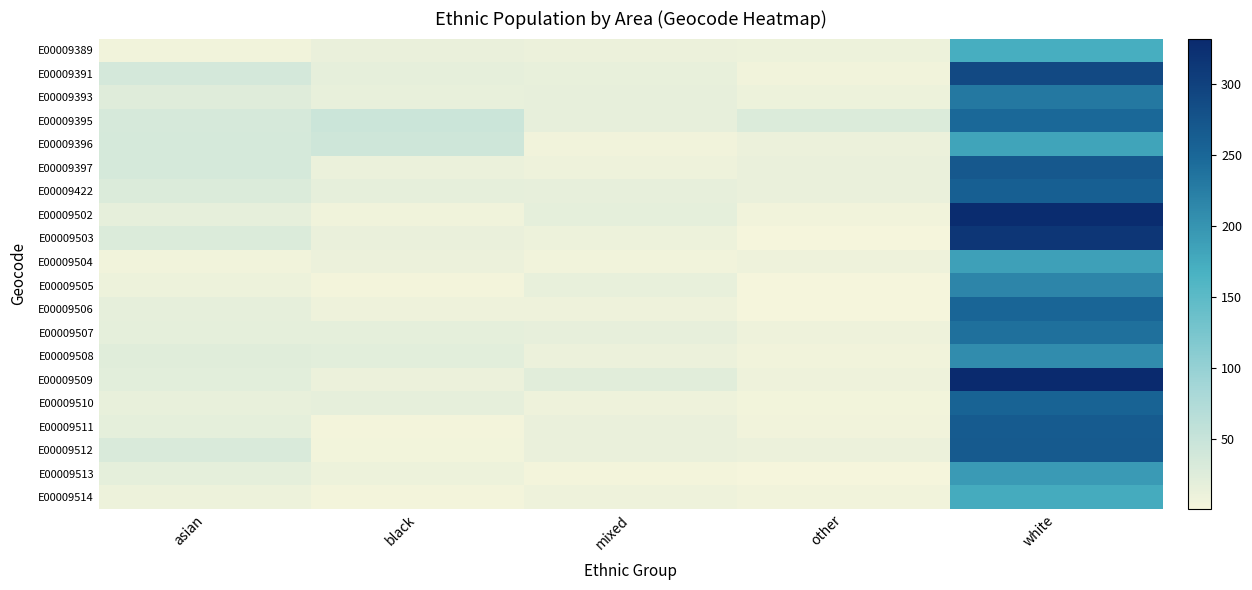

What is the spread (max minus min) of values at other?

28